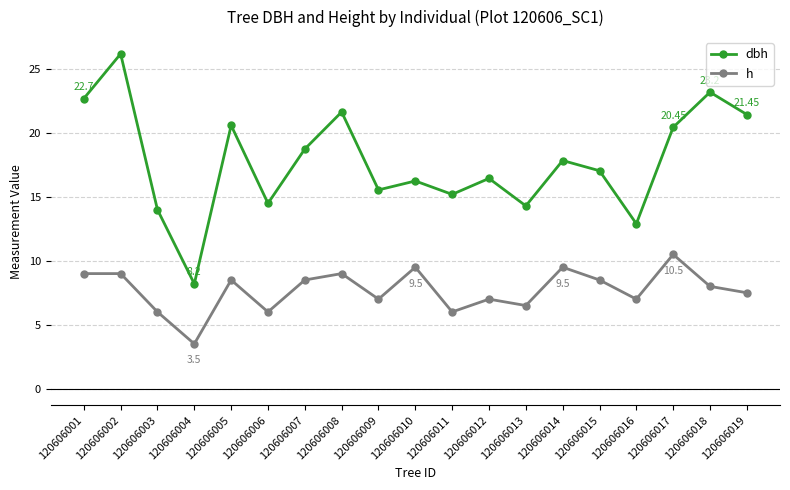

What are all the series names shown in the legend?

dbh, h